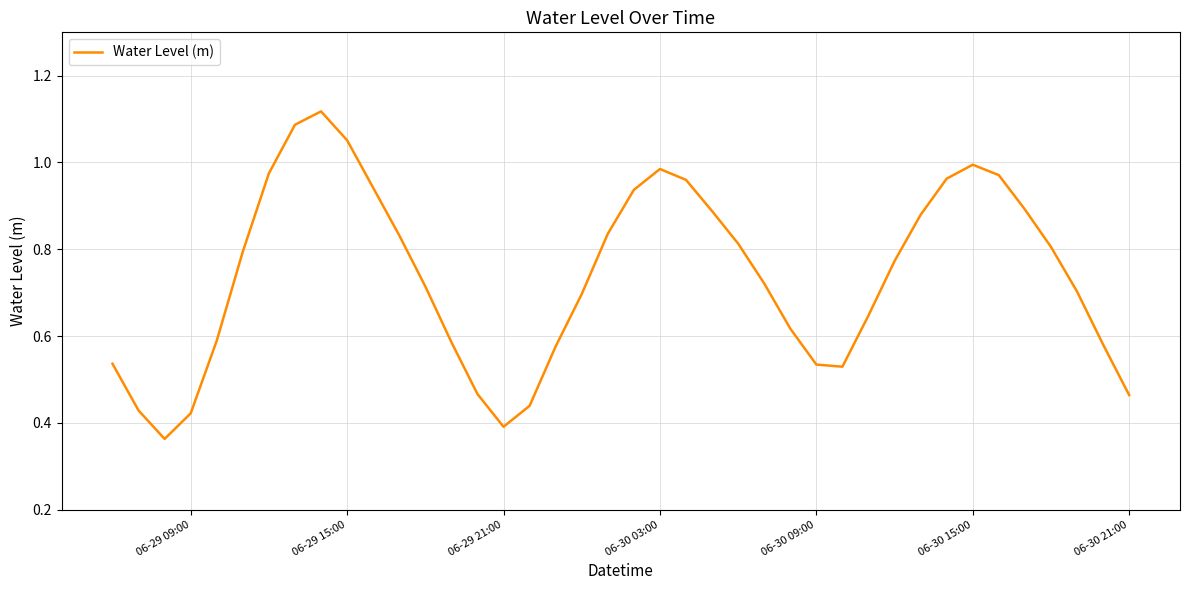

Does the chart have visible grid lines?

Yes